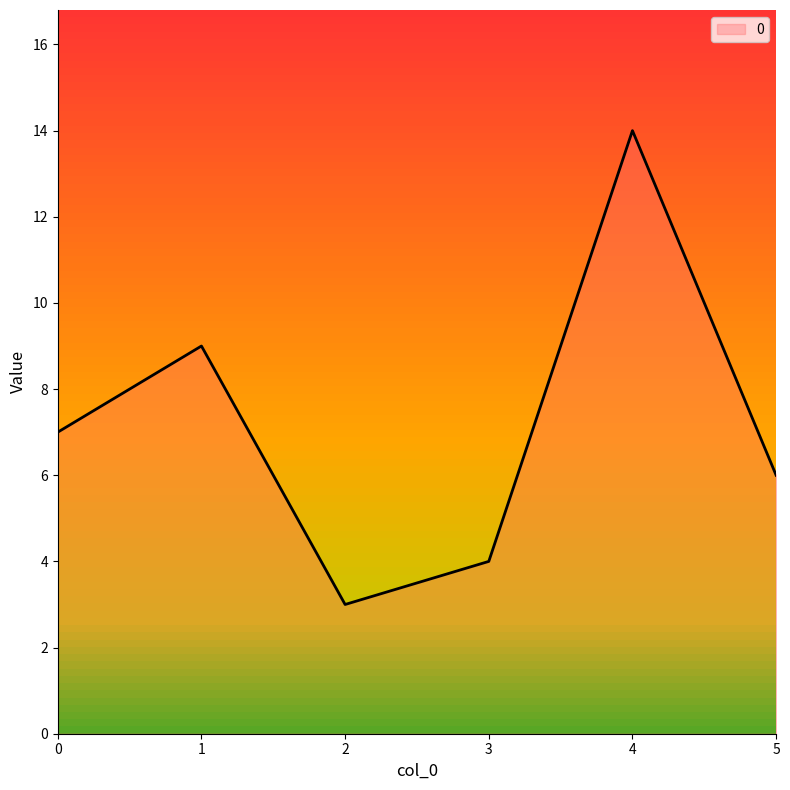

What is the sum of all values?

43